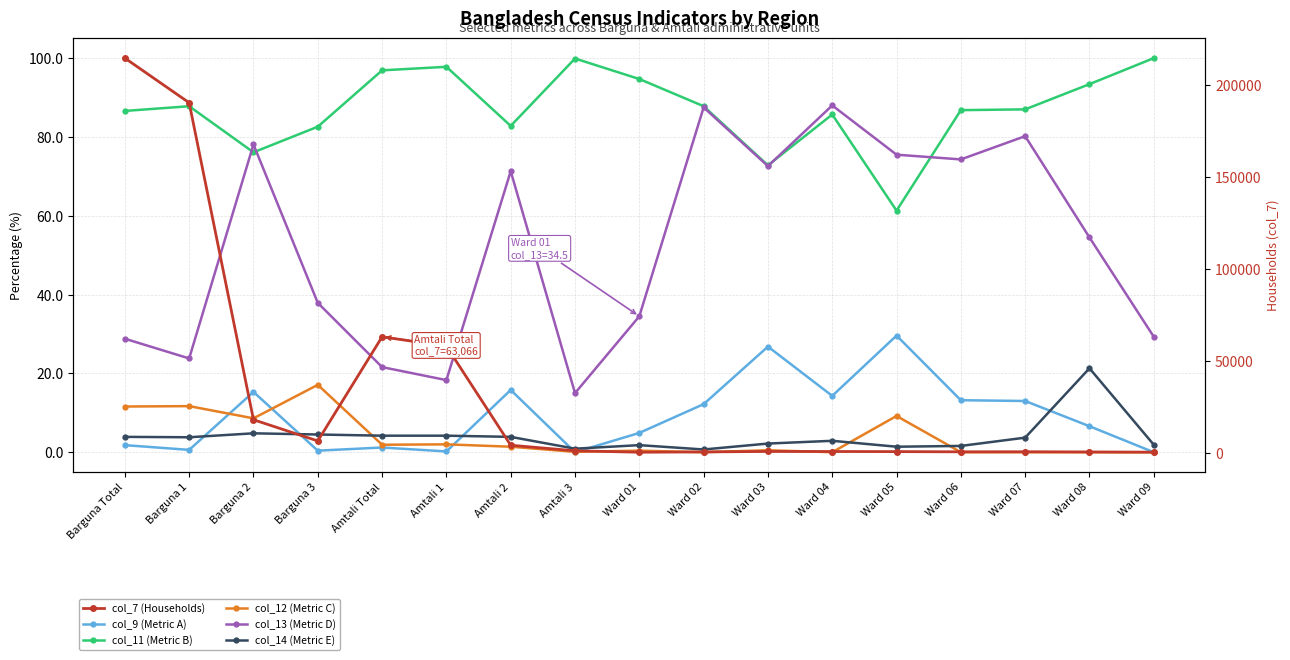

What is the value of the col_9 (Metric A) point at the 9th from the left?

4.9